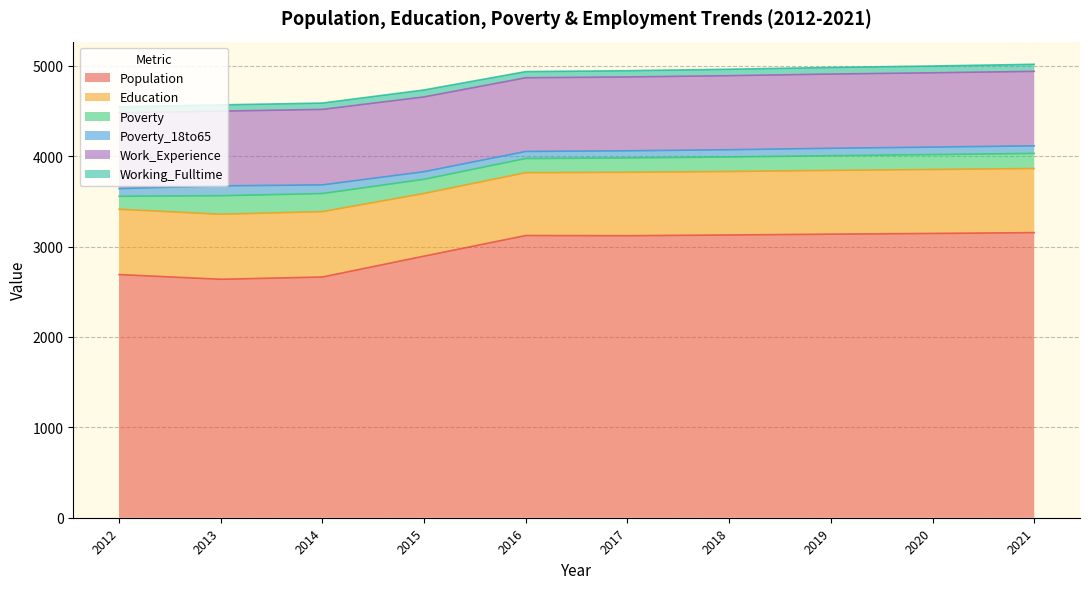

What are all the series names shown in the legend?

Population, Education, Poverty, Poverty_18to65, Work_Experience, Working_Fulltime